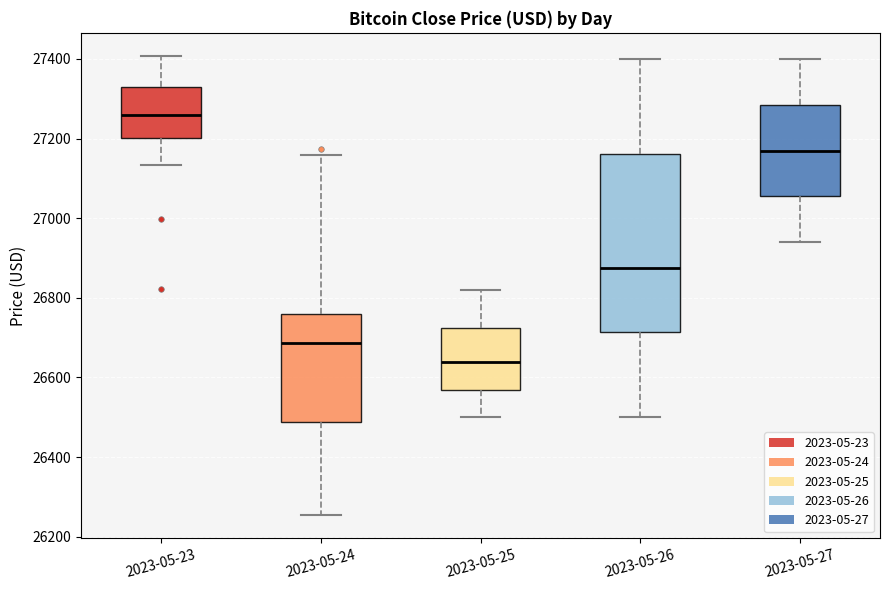

Which box's median line is the highest?

2023-05-23